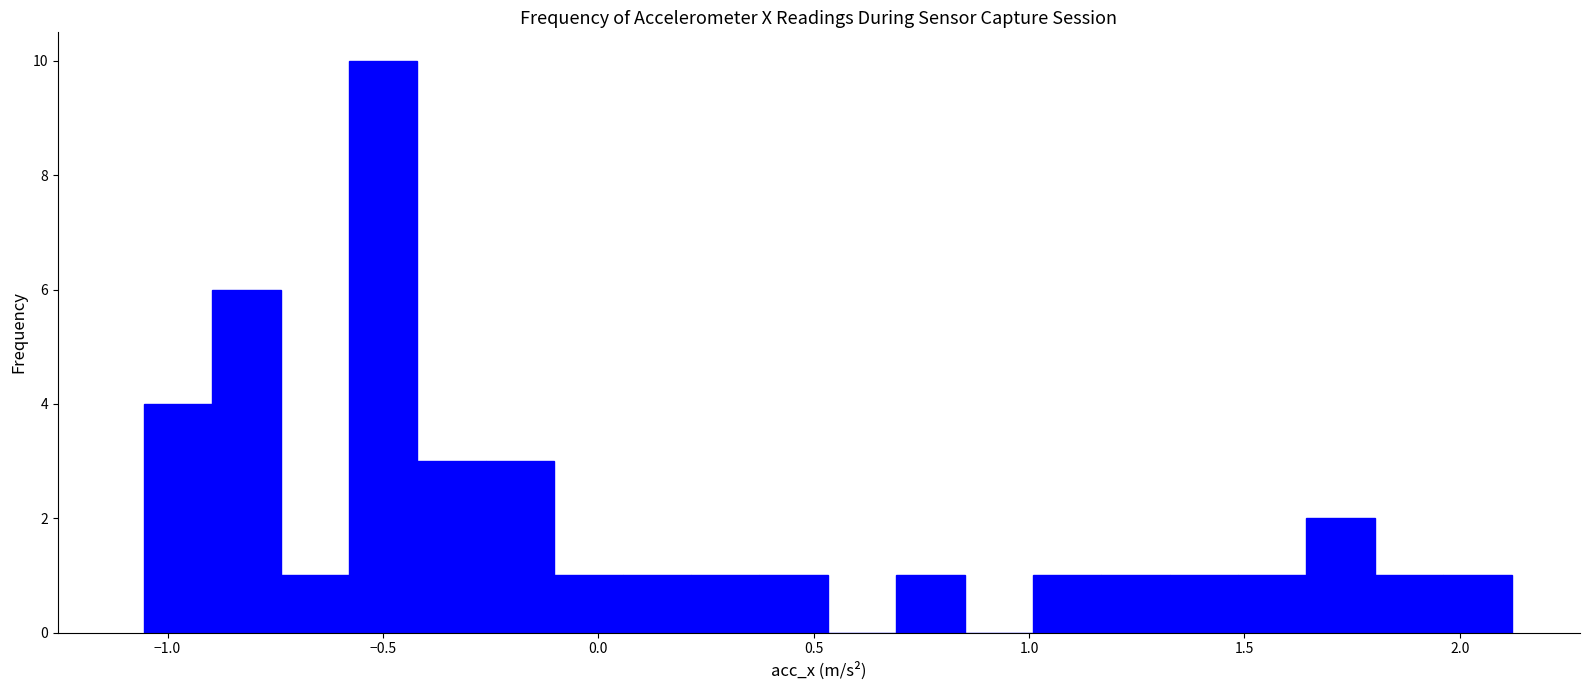

Around what value on the x-axis is the tallest bar? Give the approximate position of its centre, as read against the axis.

-0.50